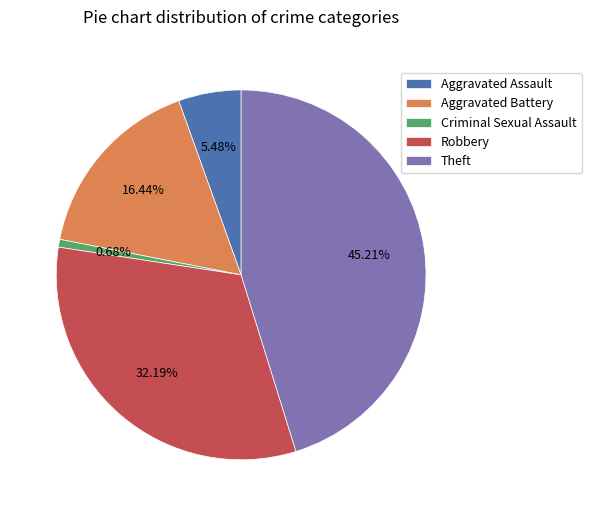

Is the sum of Criminal Sexual Assault and Robbery greater than half?

No